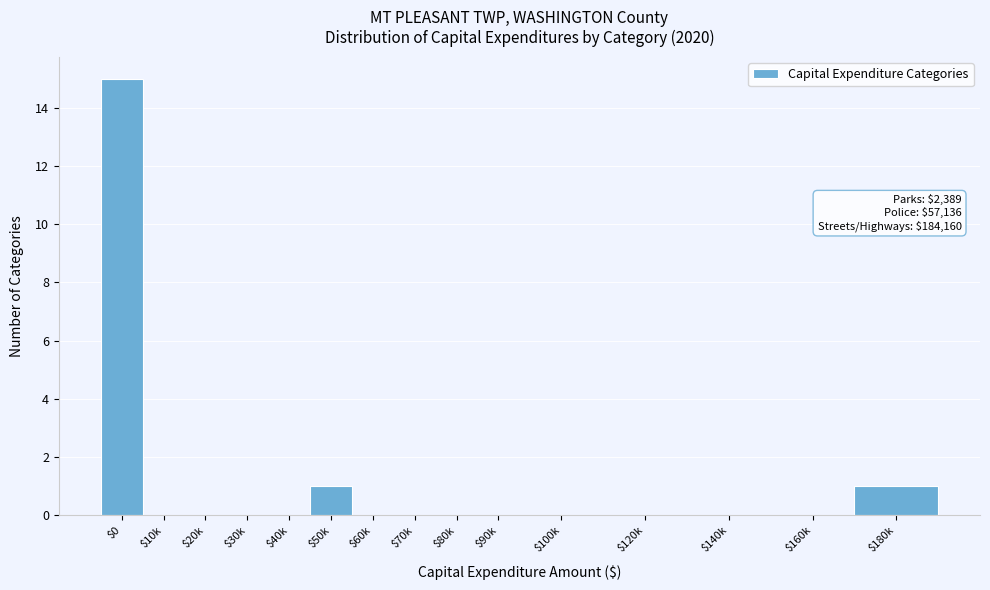

The value at $20k is 0. True or false?

True